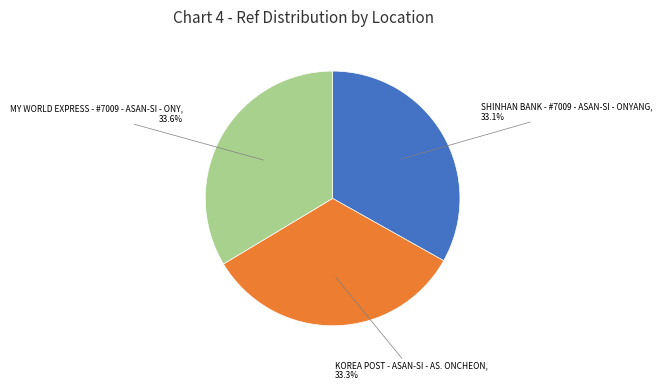

Is there a majority slice in this chart?

No